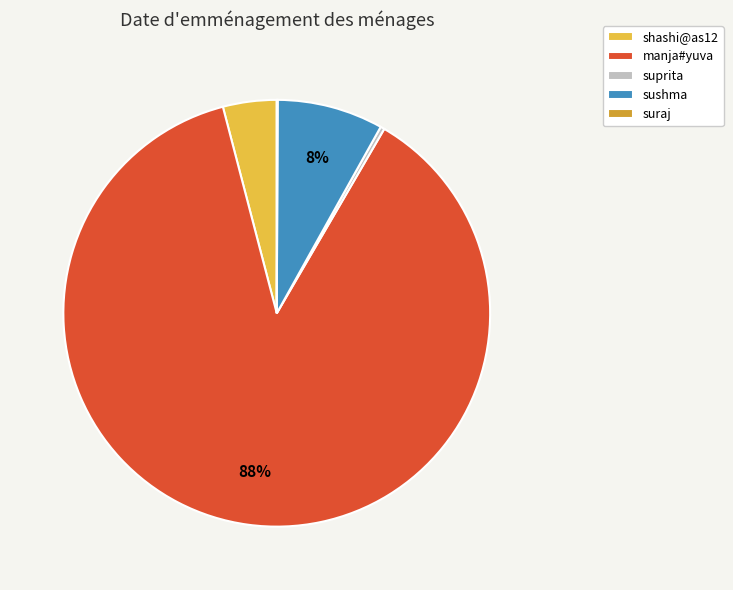

Is there a majority slice in this chart?

Yes